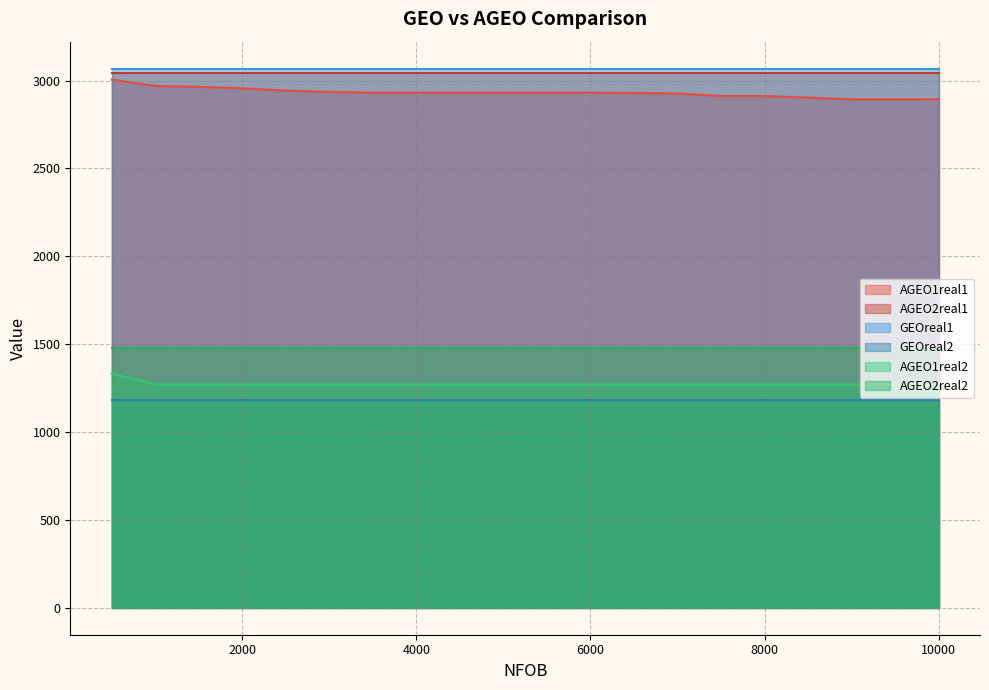

True or false: GEOreal2 and AGEO2real1 intersect in this chart.

False